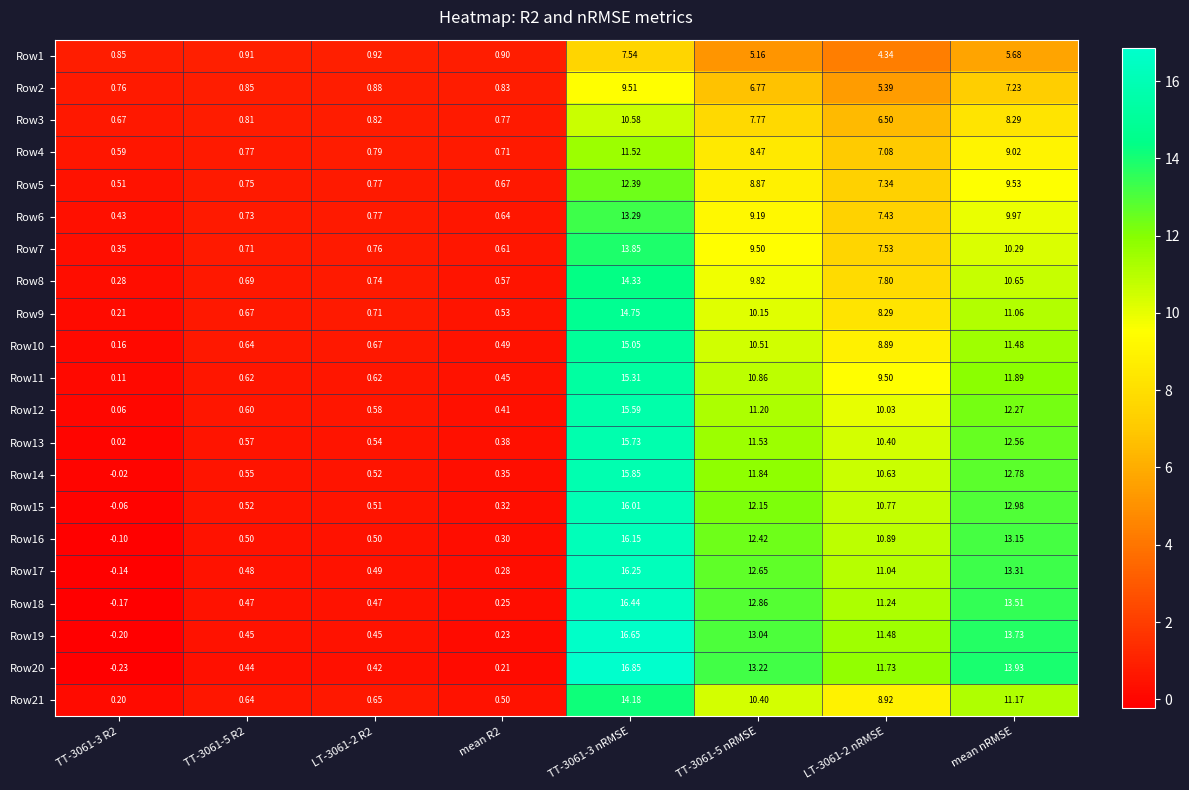

At which category does the chart reach its minimum across all series?

TT-3061-3 R2